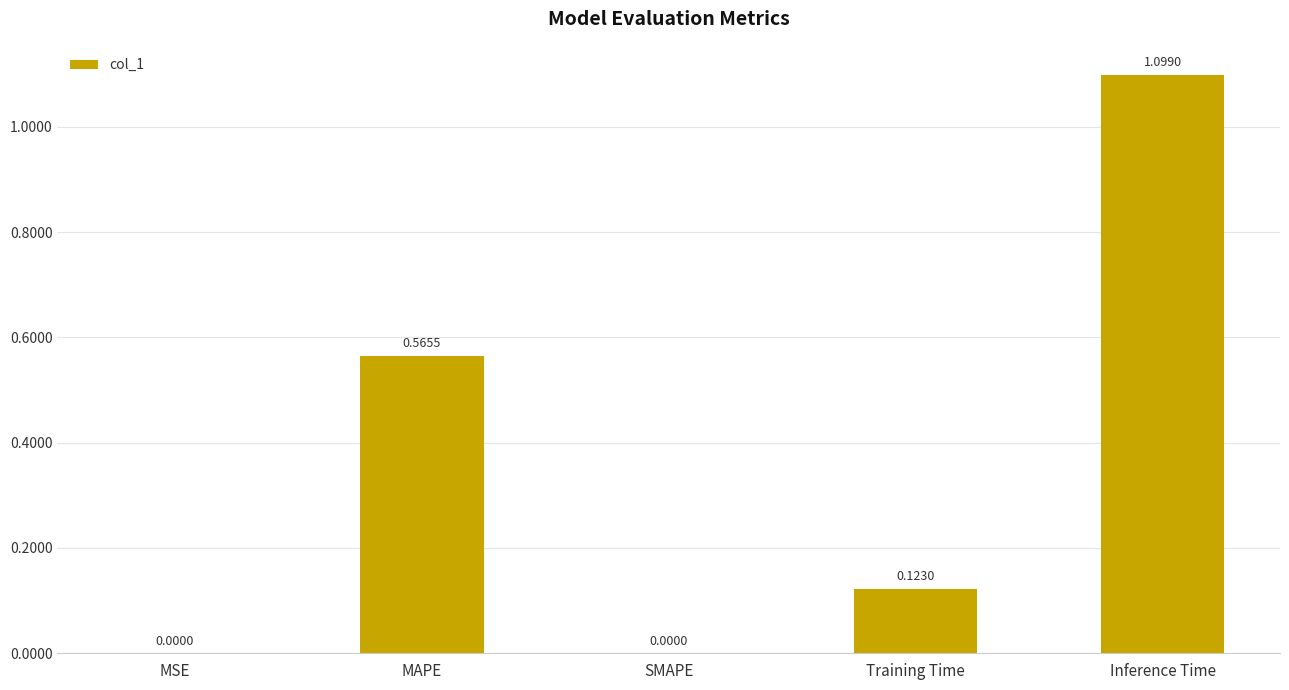

What is the sum of all values?

1.8